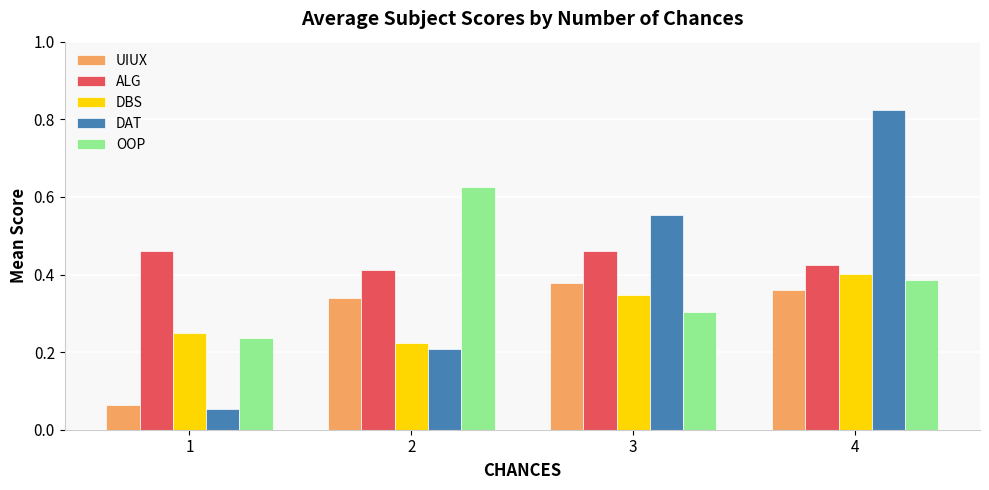

Which category has the lowest value in the OOP series?

1